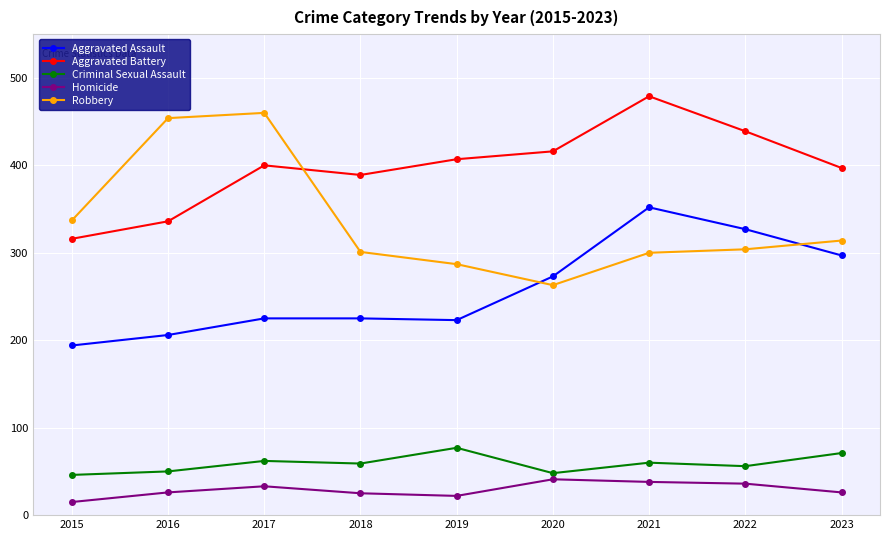

True or false: Homicide and Aggravated Assault cross at least once.

False